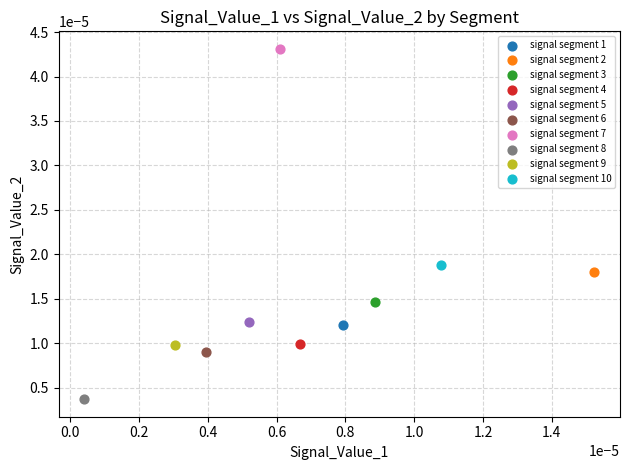

What are all the series names shown in the legend?

signal segment 1, signal segment 2, signal segment 3, signal segment 4, signal segment 5, signal segment 6, signal segment 7, signal segment 8, signal segment 9, signal segment 10